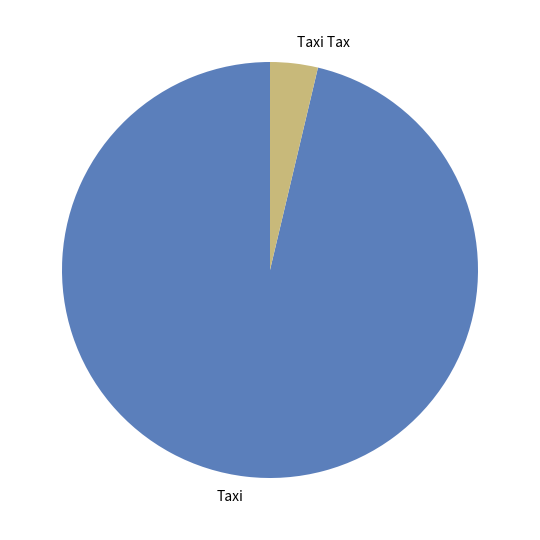

What is the majority slice?

Taxi